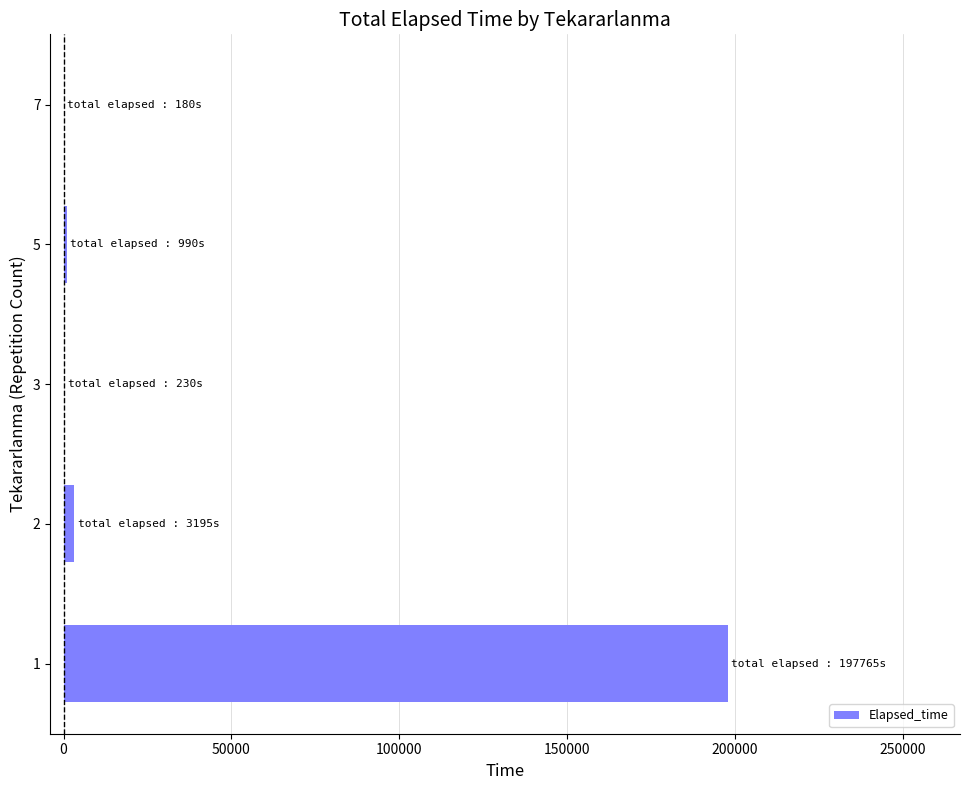

What is the sum of all values?

202360